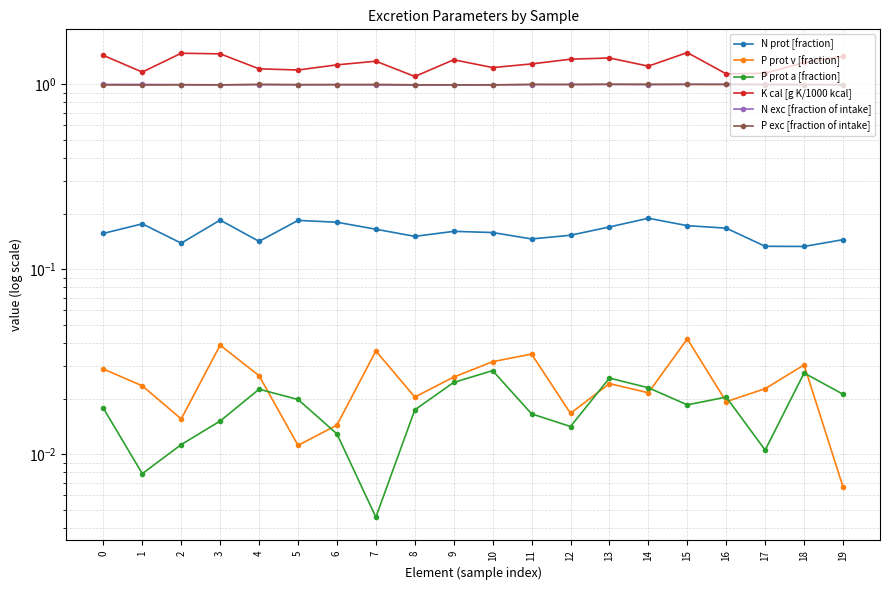

What is the difference between the highest and lowest values at 18?

1.3